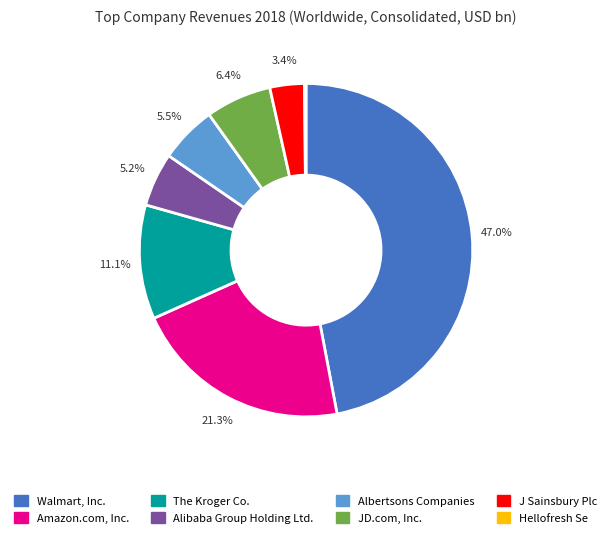

To the nearest percent, what is the combined percentage of Walmart, Inc. and JD.com, Inc.?

53%